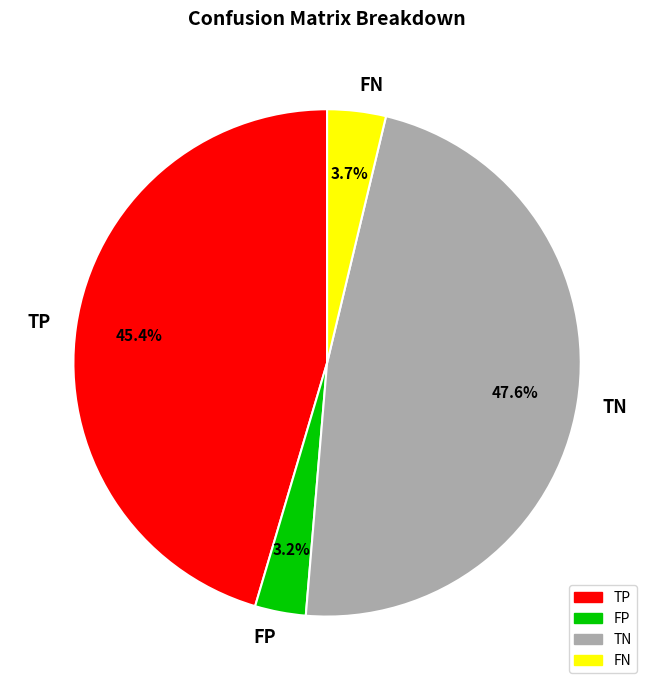

Is the sum of FN and FP greater than half?

No